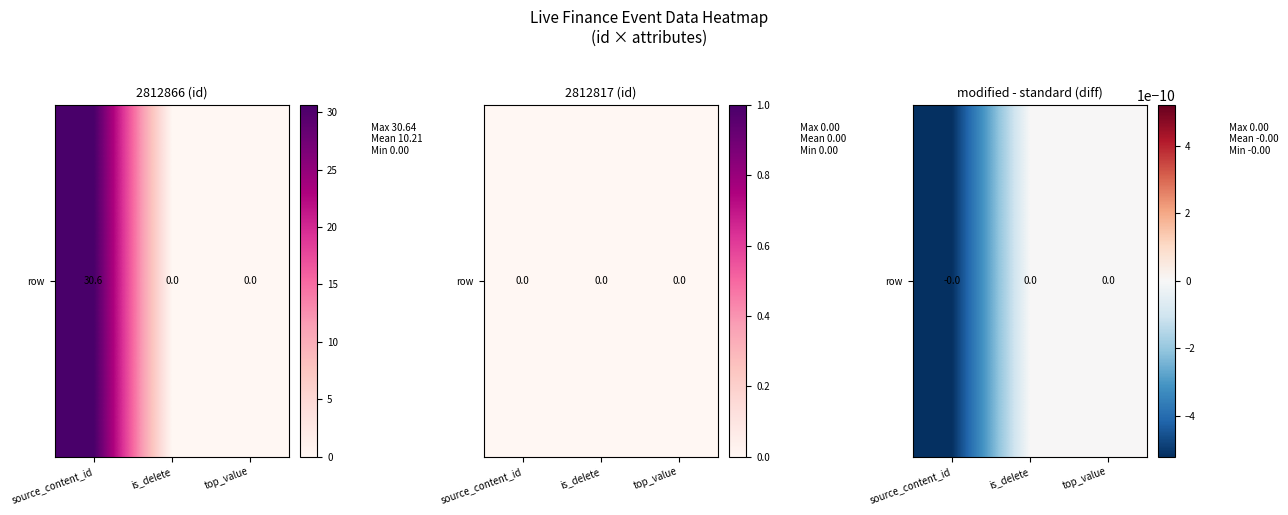

What is the greatest value displayed?

30.6